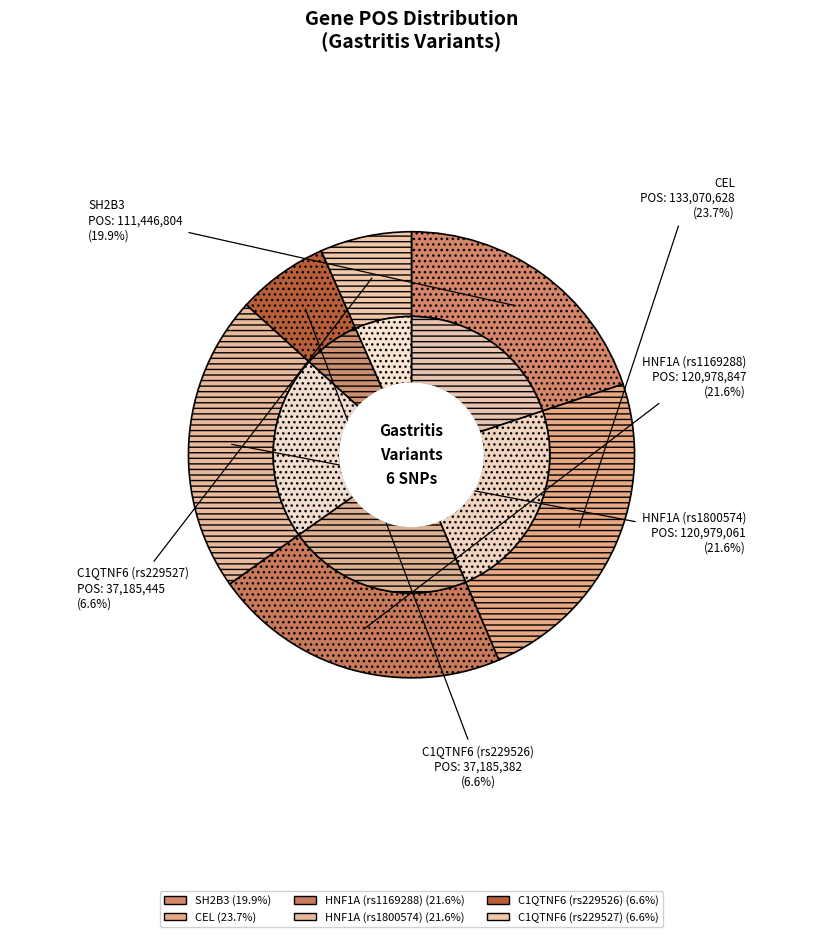

Is there a majority slice in this chart?

No